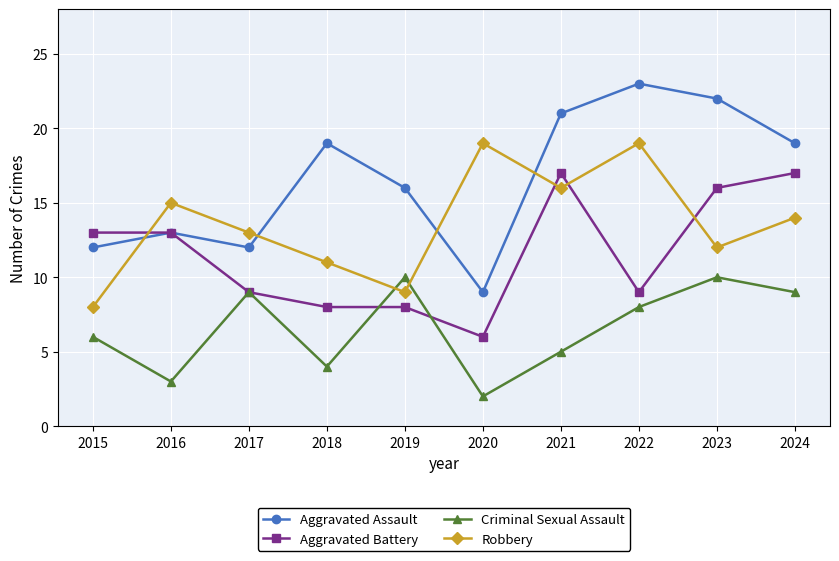

Which series ends up on top after the final intersection of Criminal Sexual Assault and Aggravated Battery?

Aggravated Battery